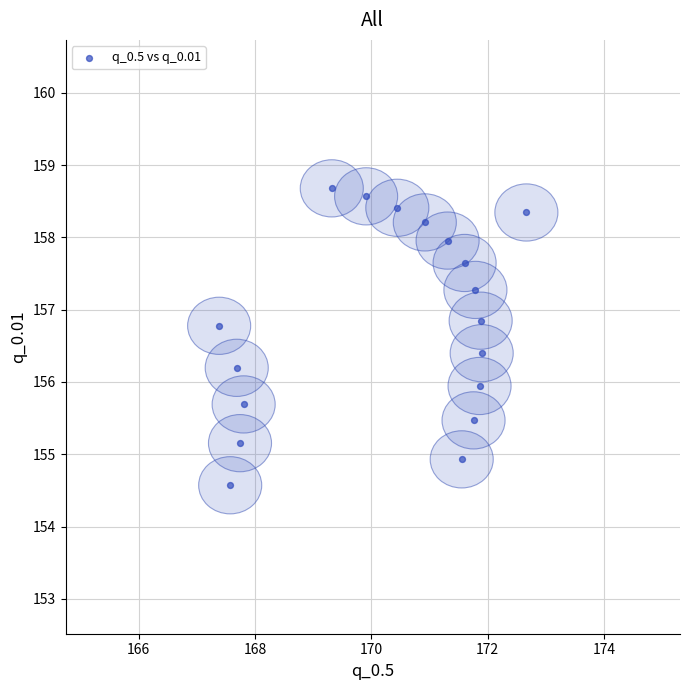

What is the range of X values (max minus min)?

5.3